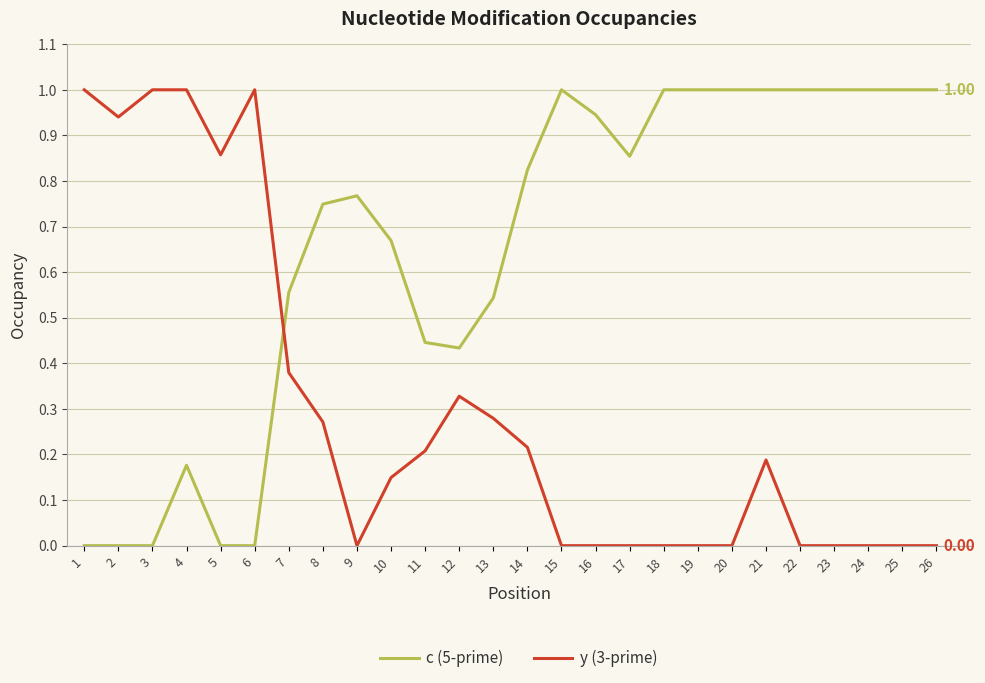

What is the total value across all series at 23?

1.0